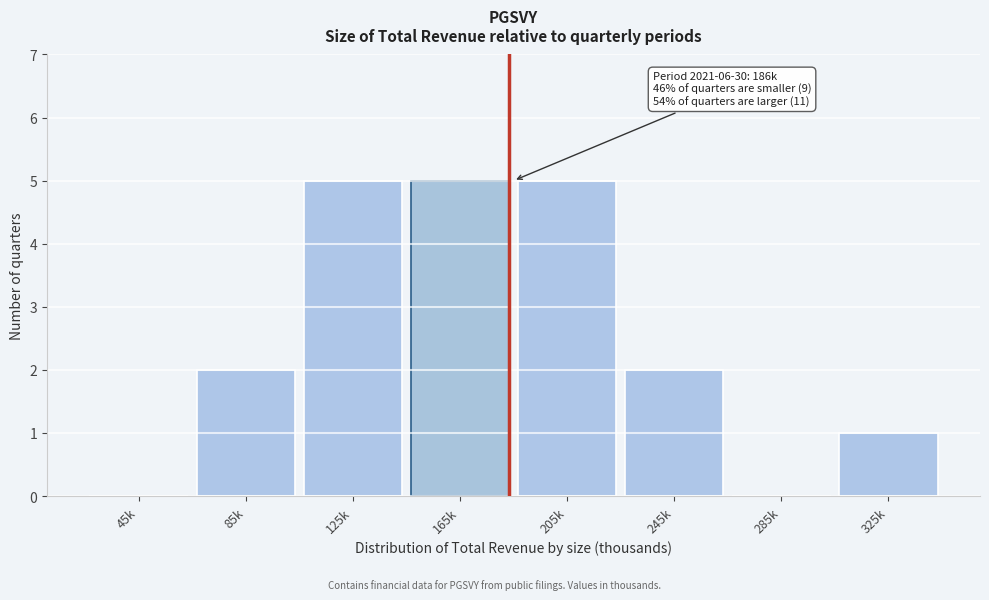

Reading left to right, transcribe all the data shown in this chart.

45k=0	85k=2	125k=5	165k=5	205k=5	245k=2	285k=0	325k=1